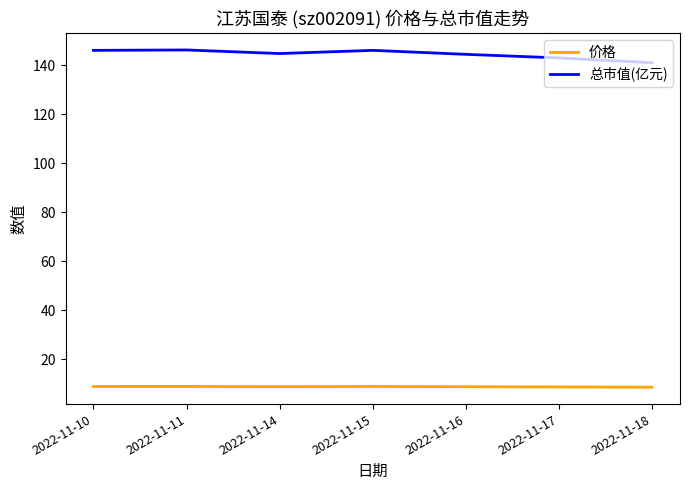

What is the sum of the 价格 values at 2022-11-10 and 2022-11-11?

18.0